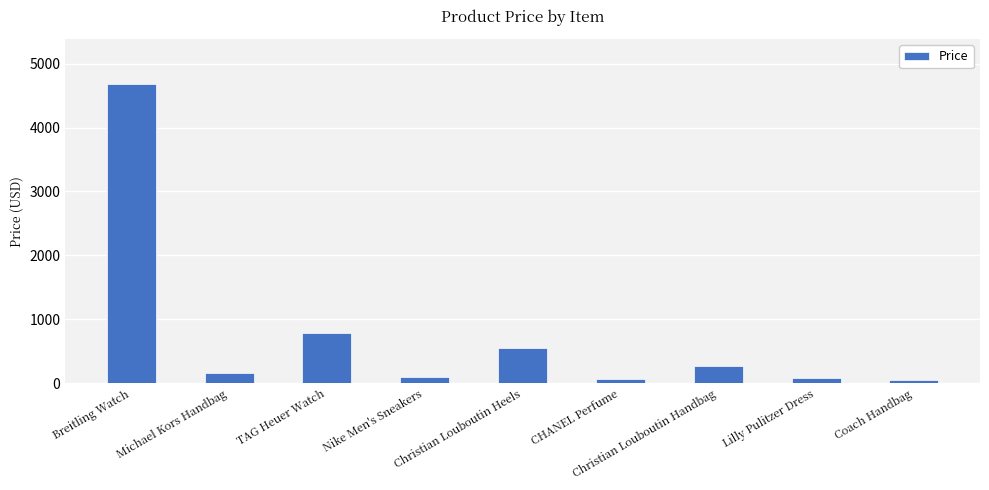

What is the difference between the values at Christian Louboutin Heels and Christian Louboutin Handbag?

280